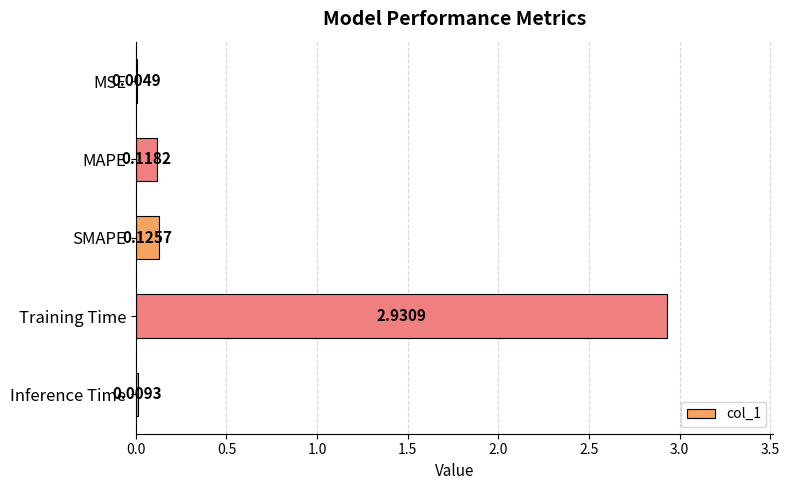

What is the average value?

0.6